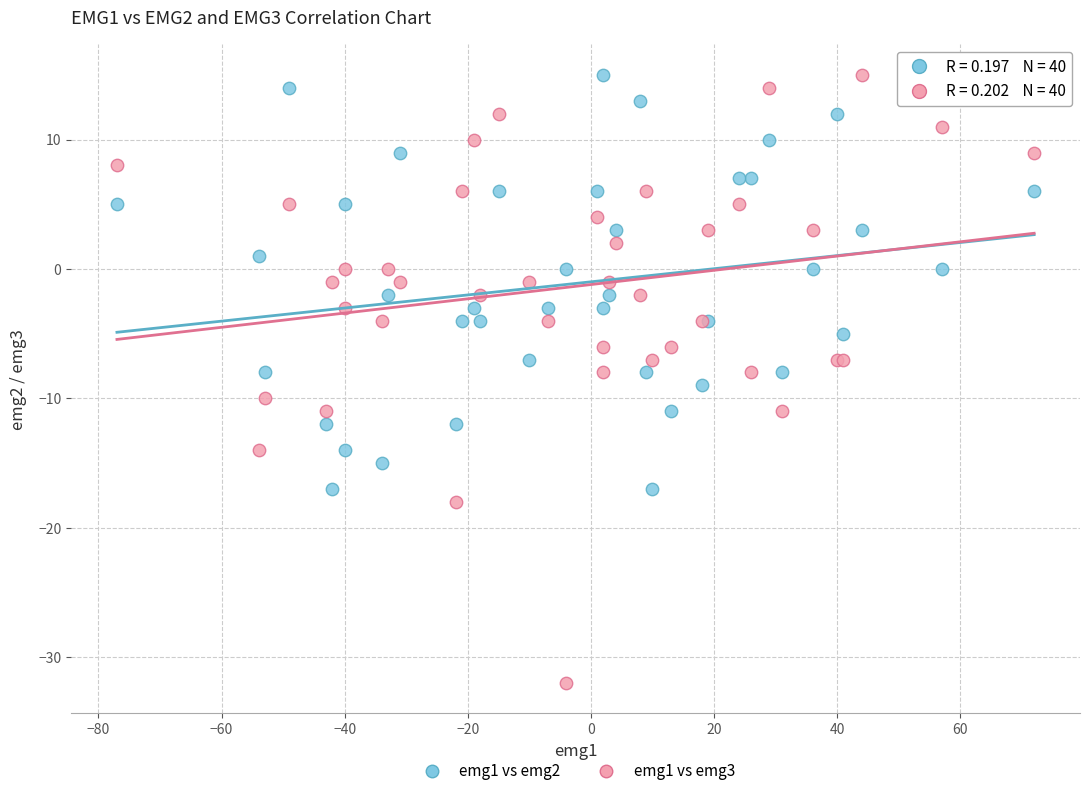

Which series has the widest spread of Y values?

emg1 vs emg3